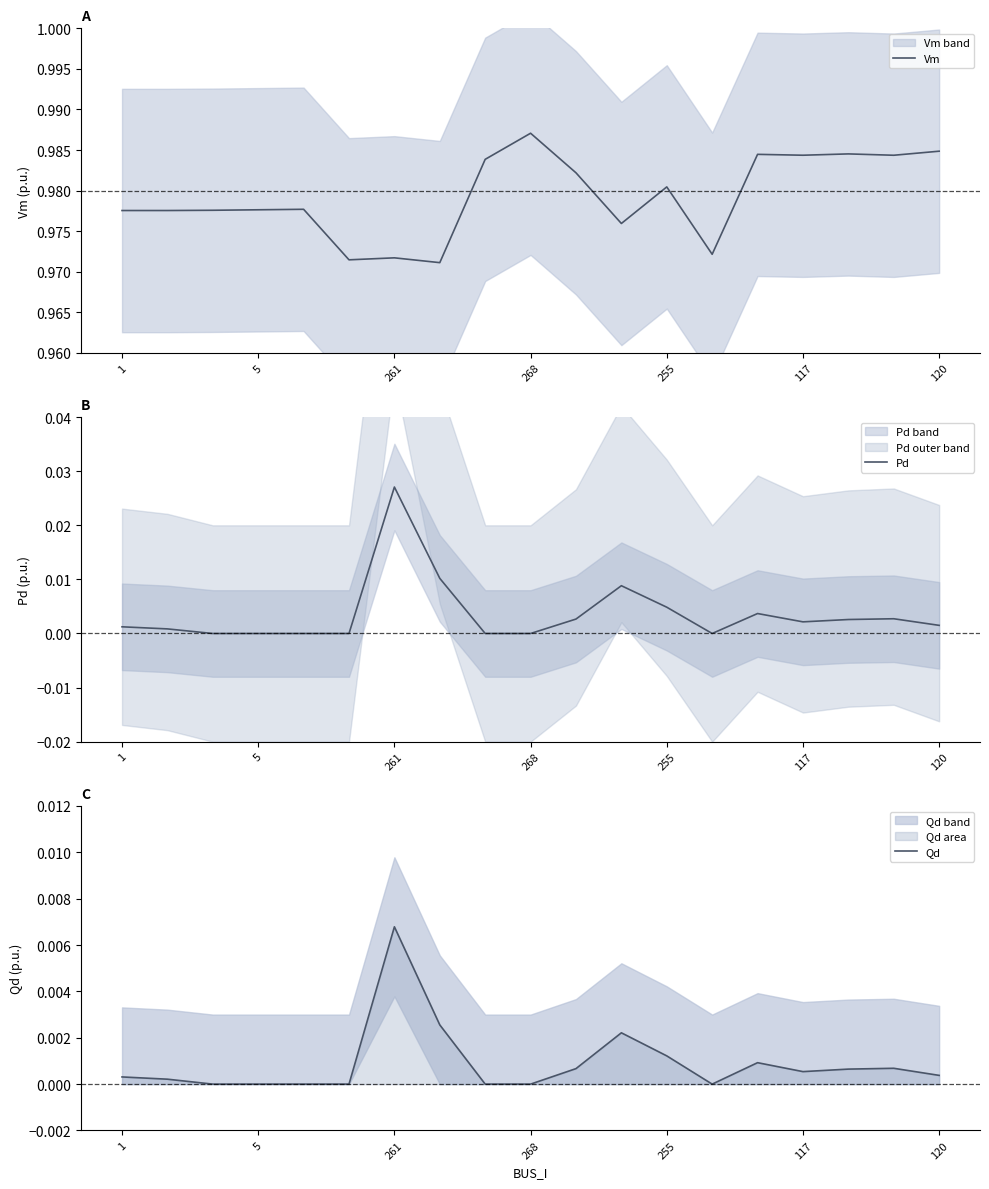

What are all the series names shown in the legend?

Vm, Pd, Qd